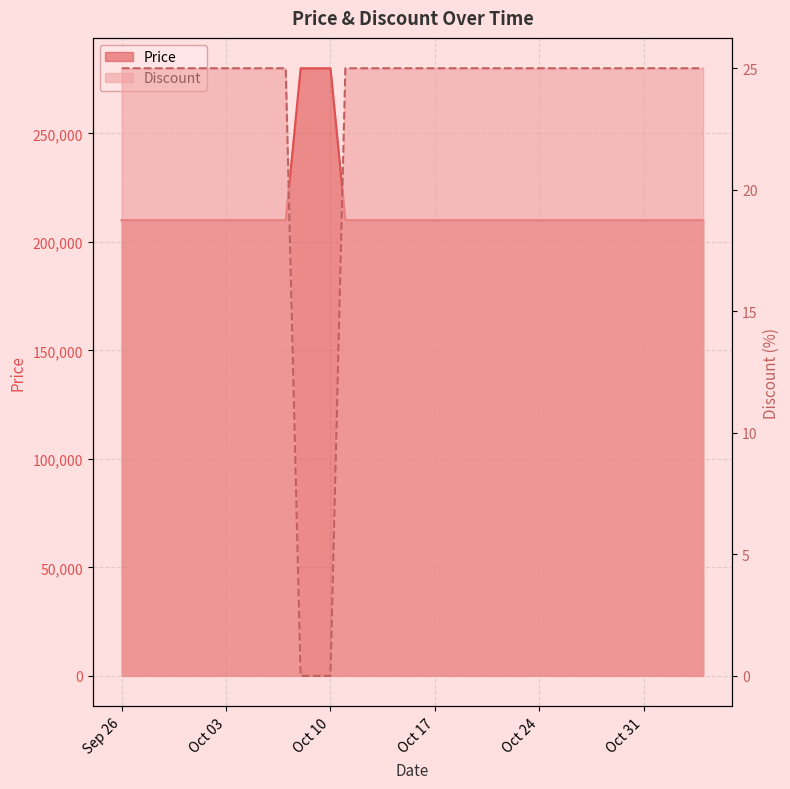

How many data points in Price are above 210000?

3